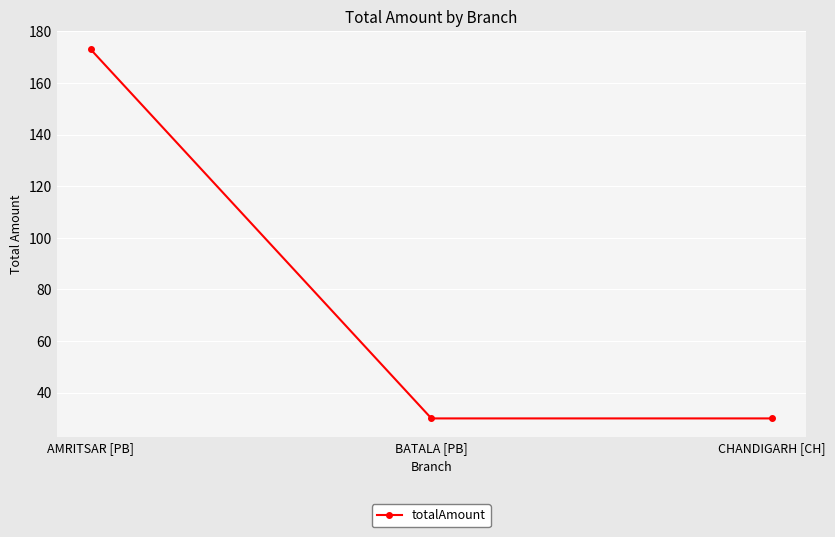

Reading left to right, what are all the values shown in this chart?

173	30	30